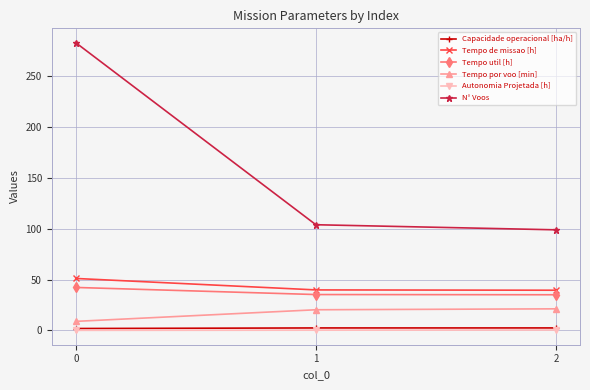

Which series has the largest range (max minus min)?

N° Voos